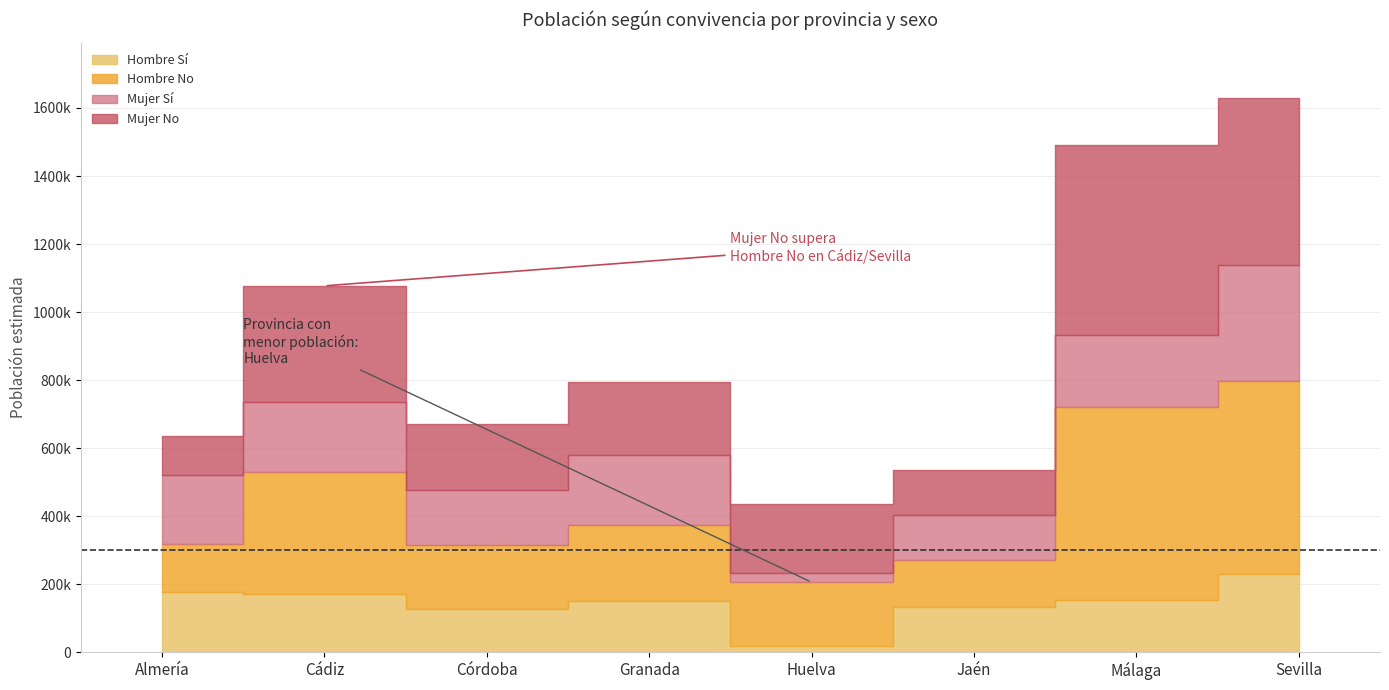

What is the sum of the Hombre No (N estimada) values at Almería and Granada?

364299